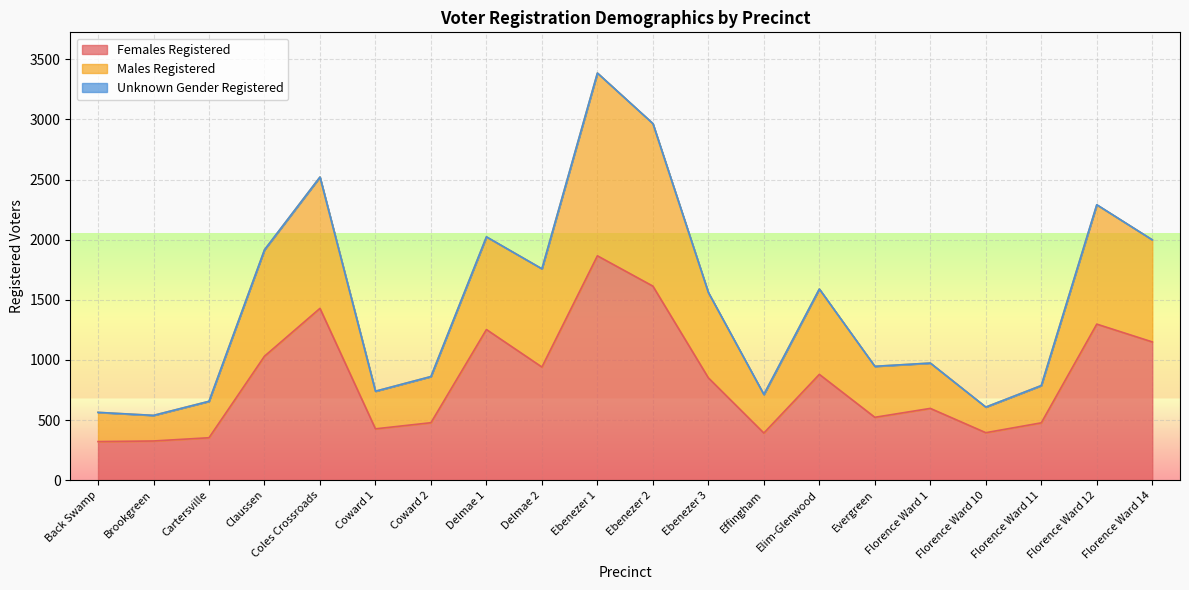

The value of Females Registered at Cartersville is 353. True or false?

True